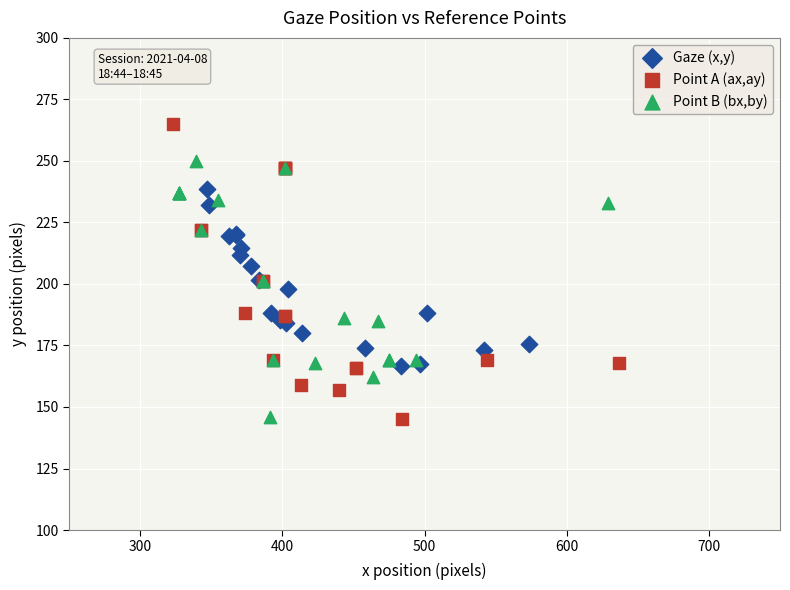

Which series contains the highest Y value?

Point A (ax,ay)